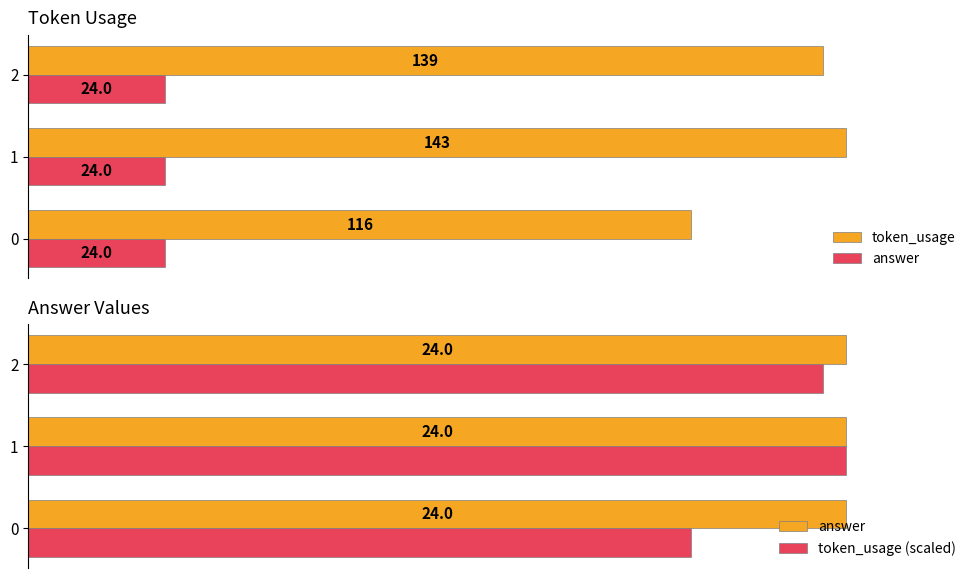

How many token_usage (scaled) values are between 19 and 24?

3